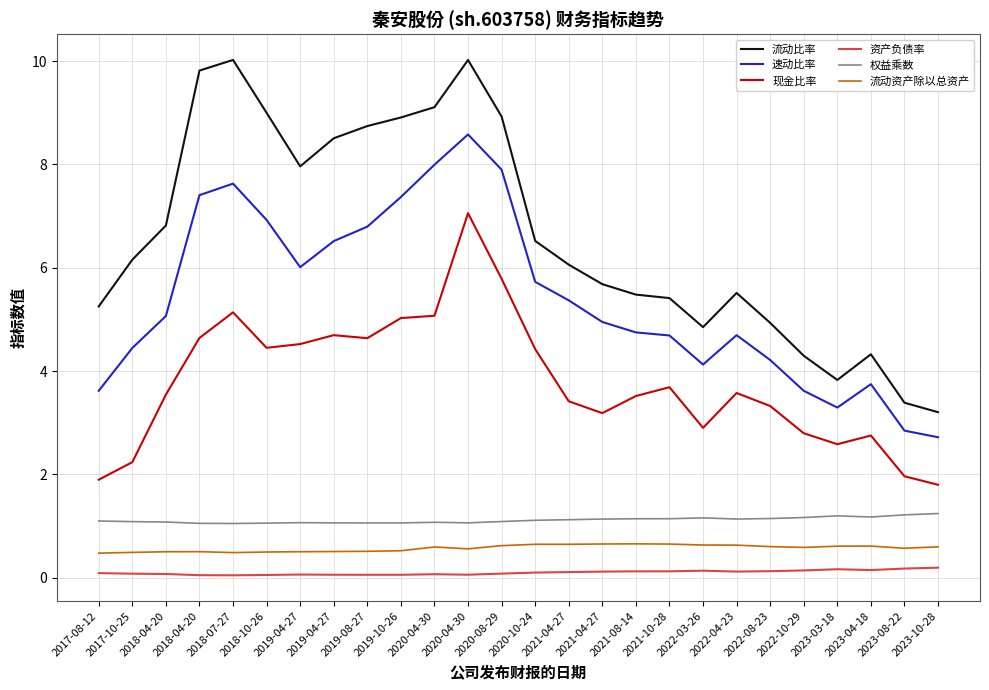

What are all the series names shown in the legend?

流动比率, 速动比率, 现金比率, 资产负债率, 权益乘数, 流动资产除以总资产